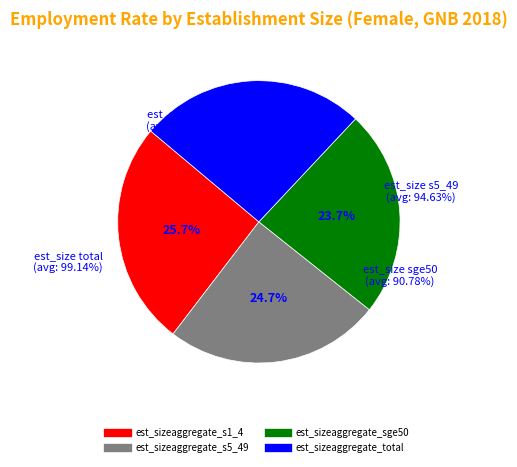

Does est_sizeaggregate_s1_4 represent more than half of the total?

No